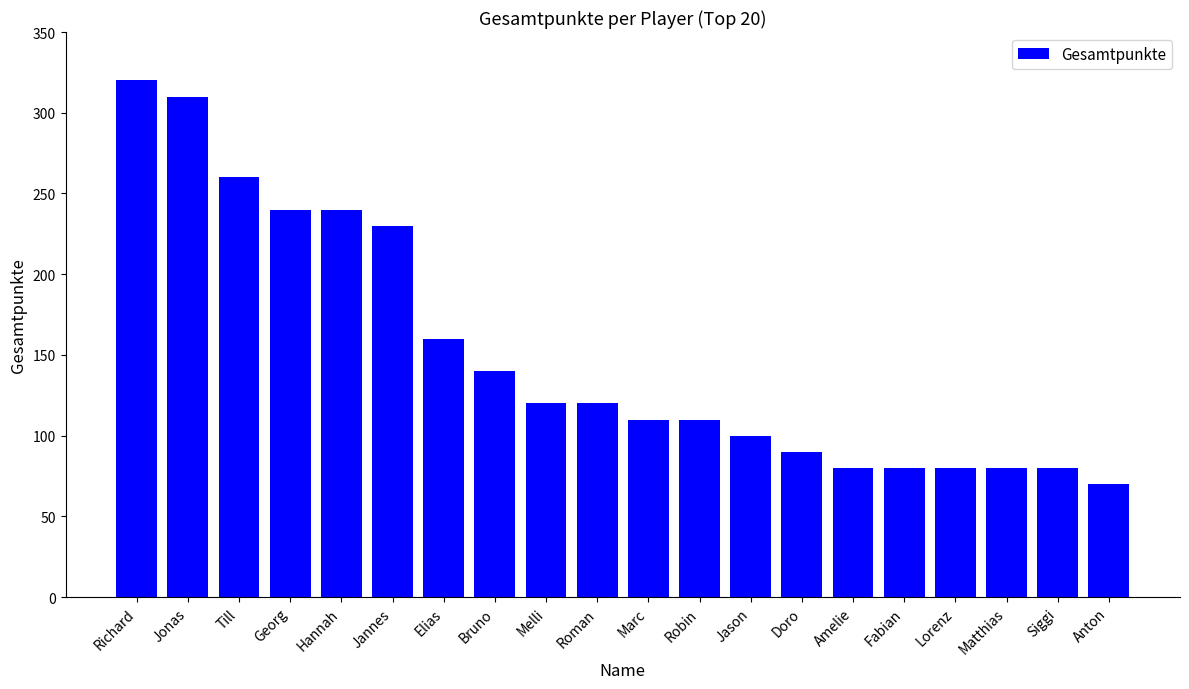

Read the value at Jason.

100